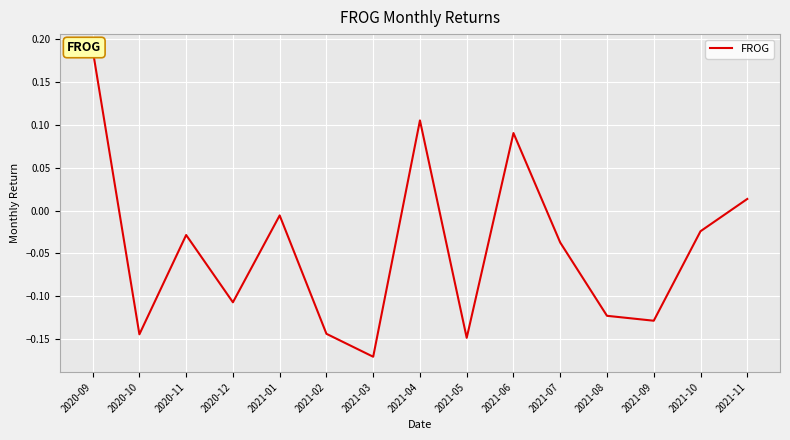

What is the label of the 10th point from the left?

2021-06